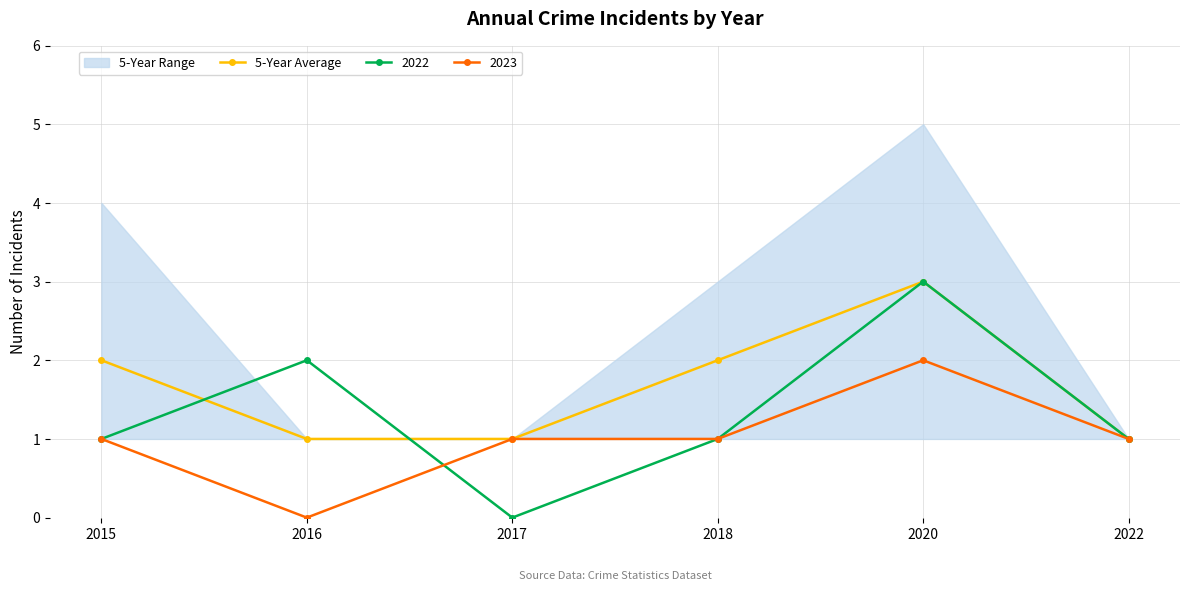

Between 2018 and 2016, which is larger?

2018